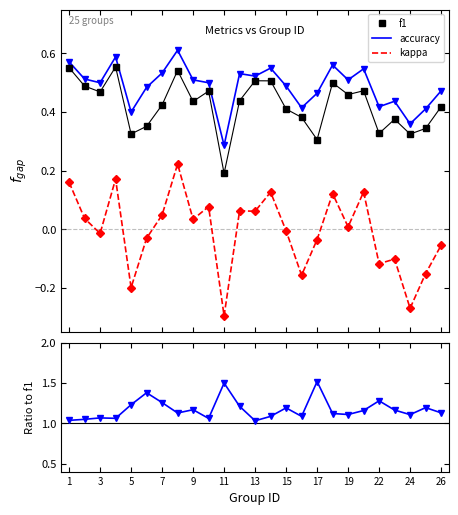

What is the value of the accuracy/f1 point at the 21st from the left?

1.3